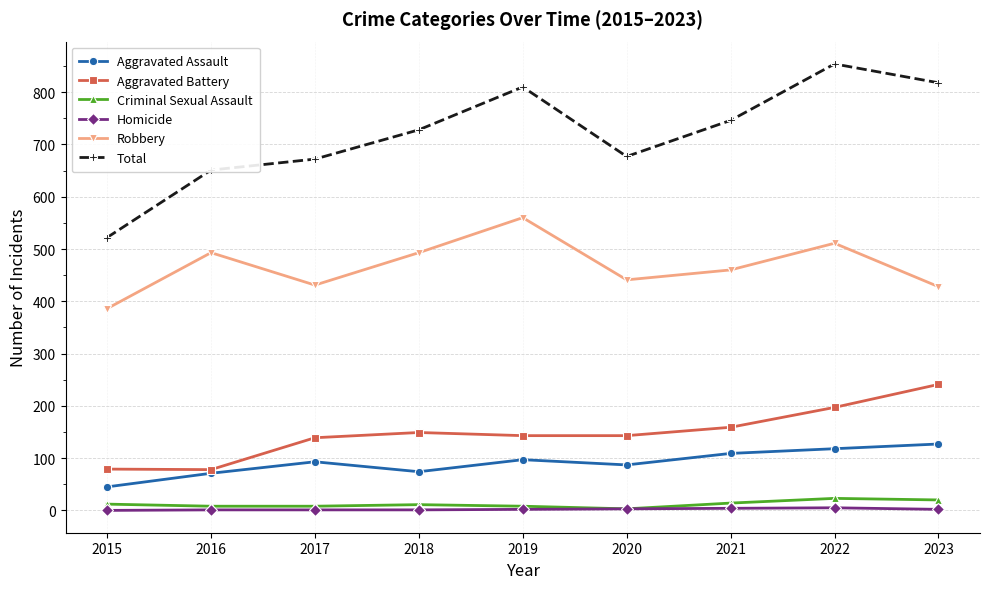

What is the sum of the Aggravated Assault values at 2018 and 2017?

167